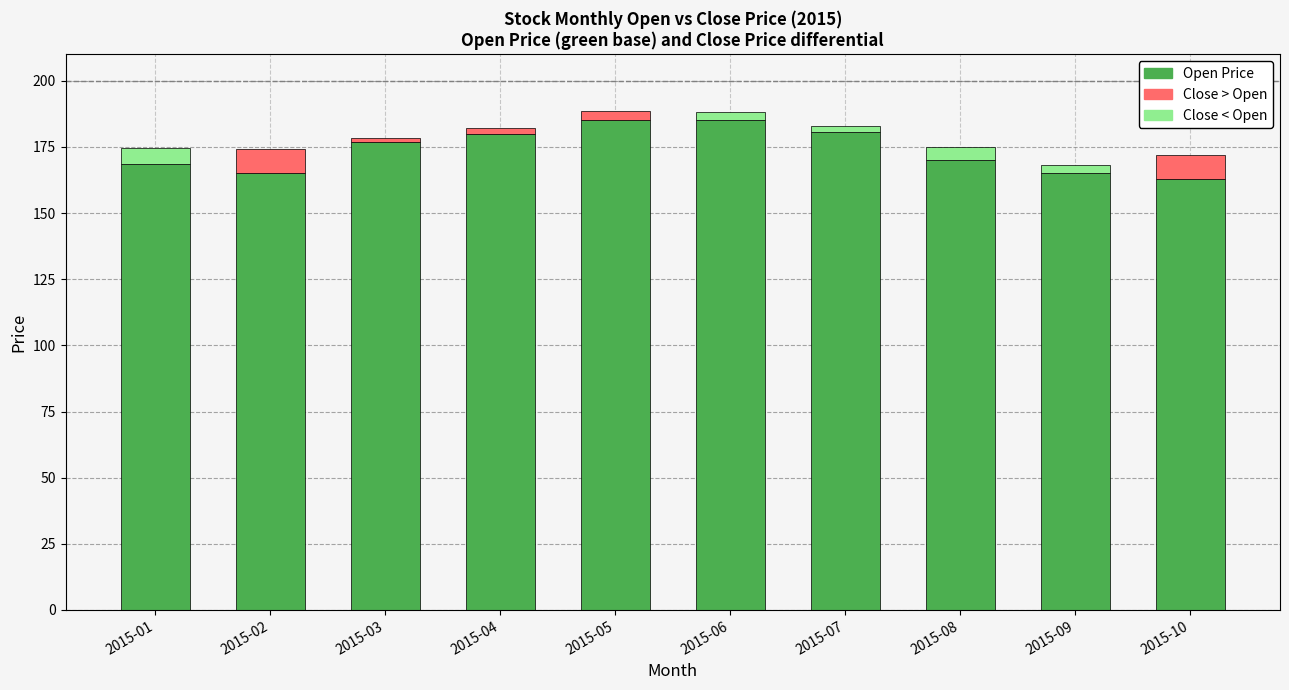

Which has a higher value, 2015-07 or 2015-04?

2015-07